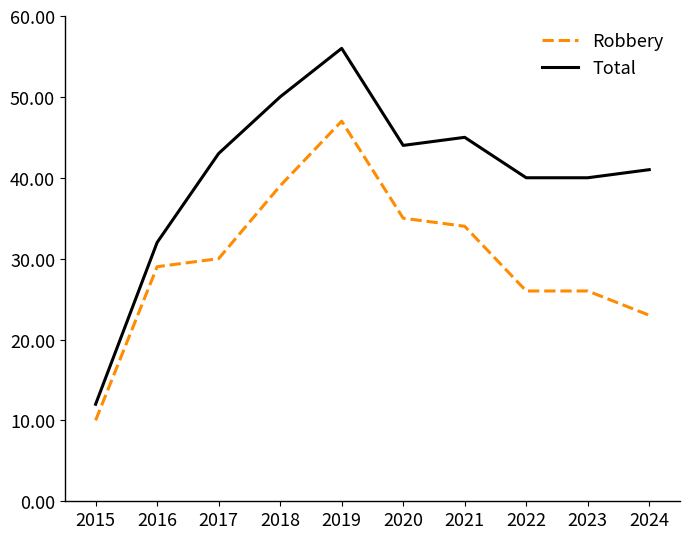

Which series changed the most between 2015 and 2017?

Total